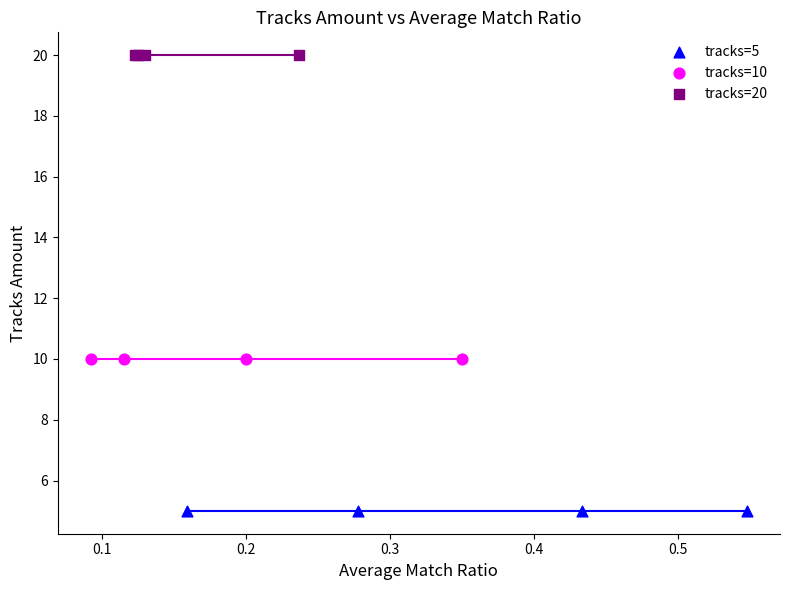

Which series contains the lowest Y value?

tracks=5